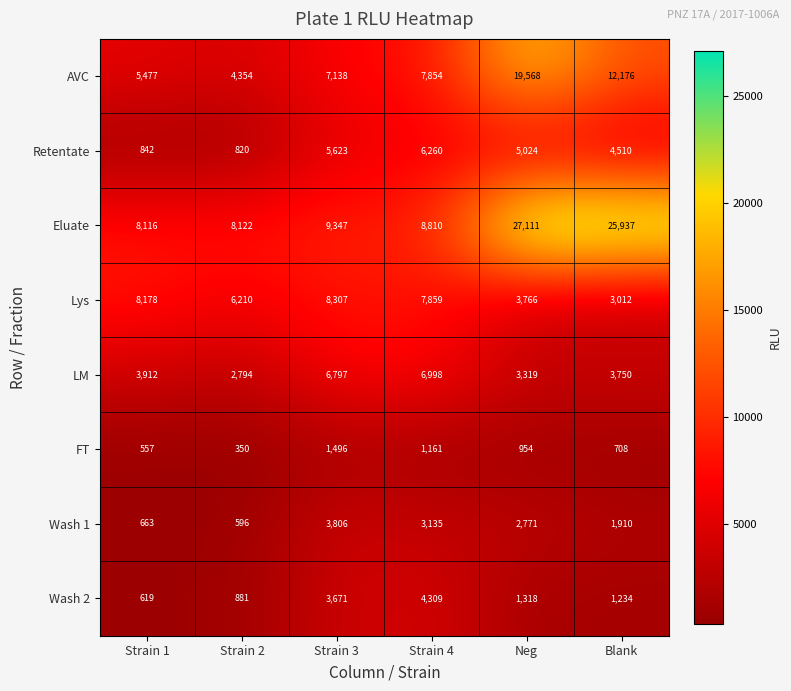

Which series has the widest spread of values?

Eluate